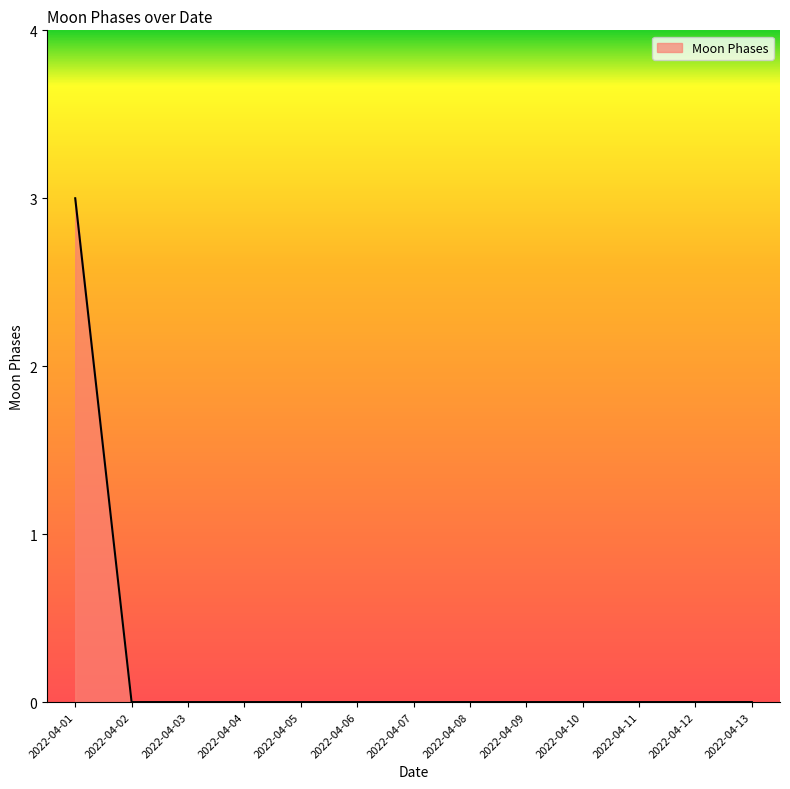

Count the values in the range 0 to 1.

12